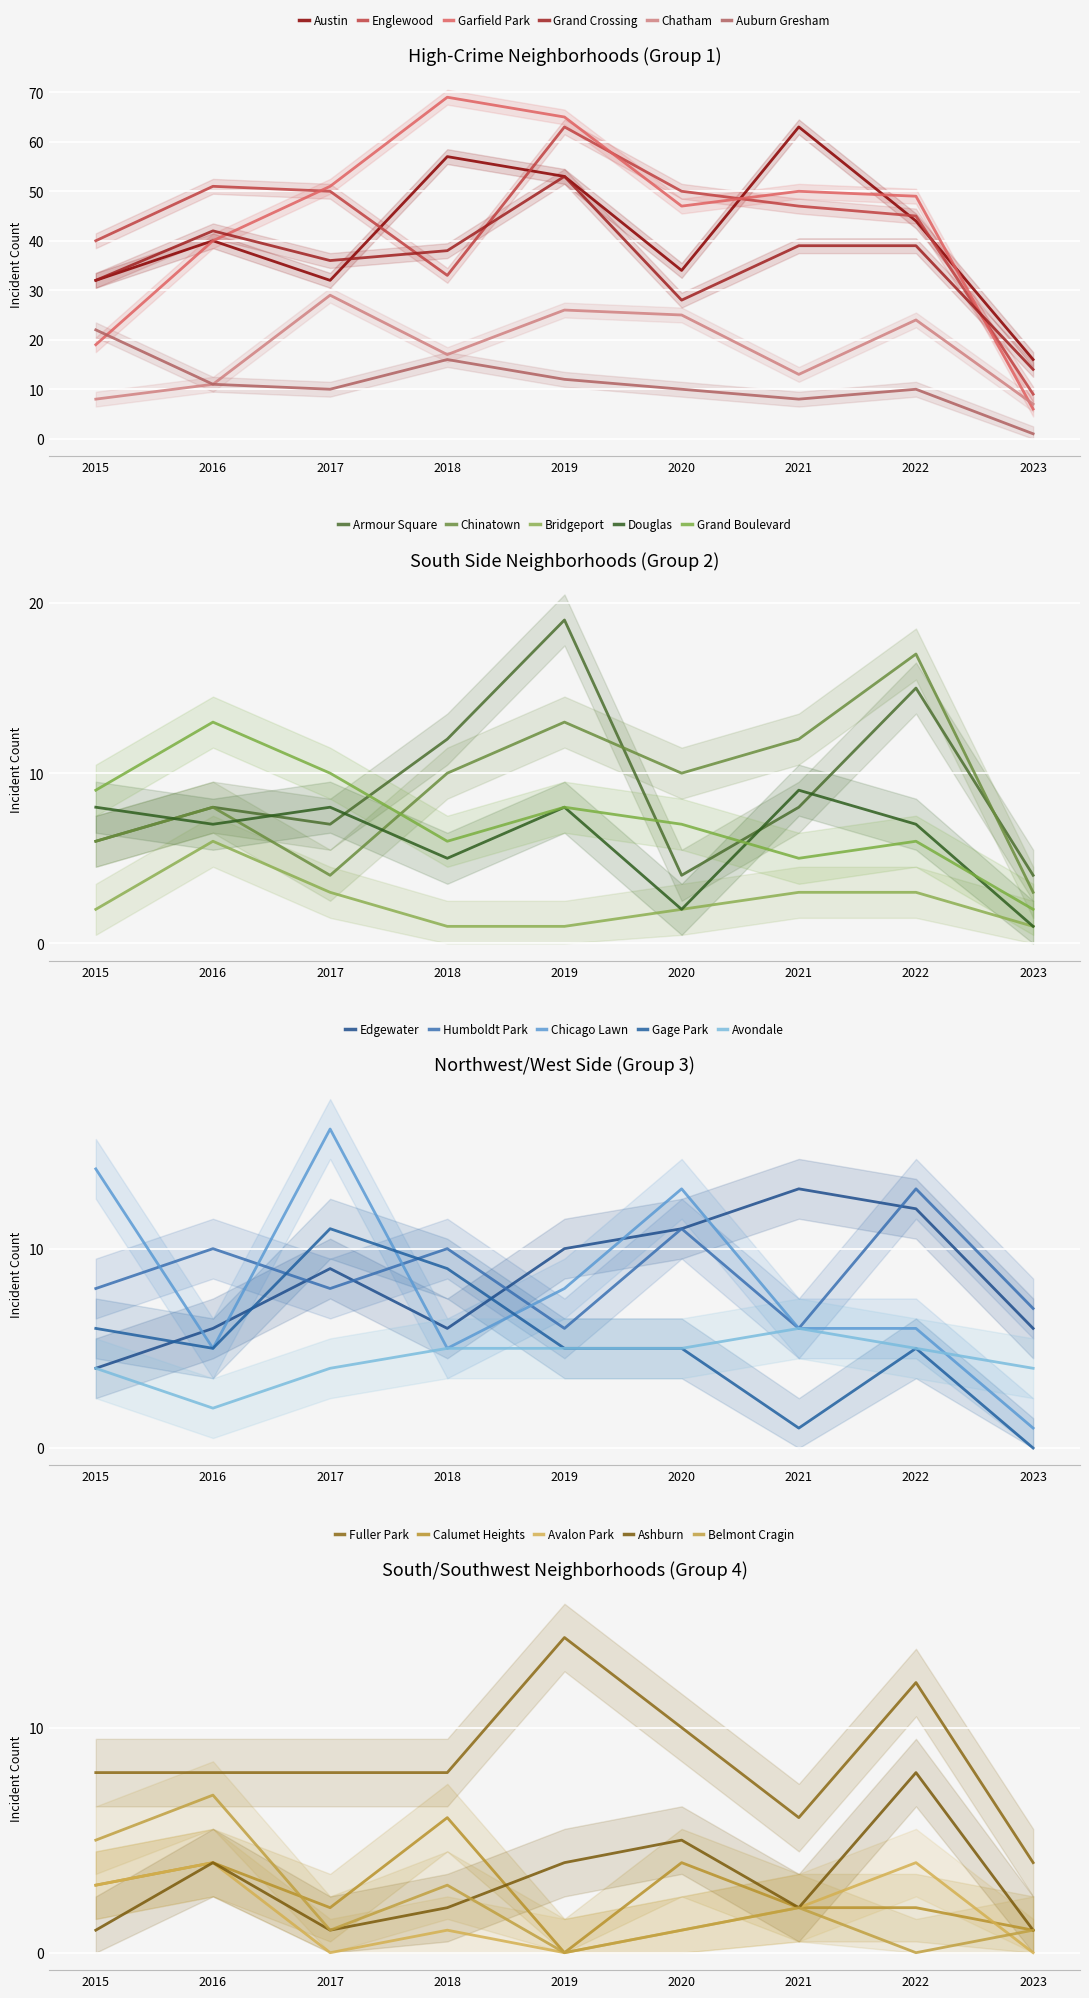

At which category does the chart reach its peak across all series?

2018